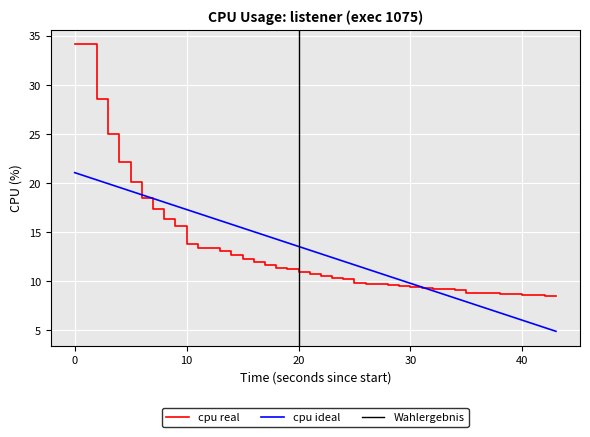

What is the difference between the maximum and minimum values?

25.7